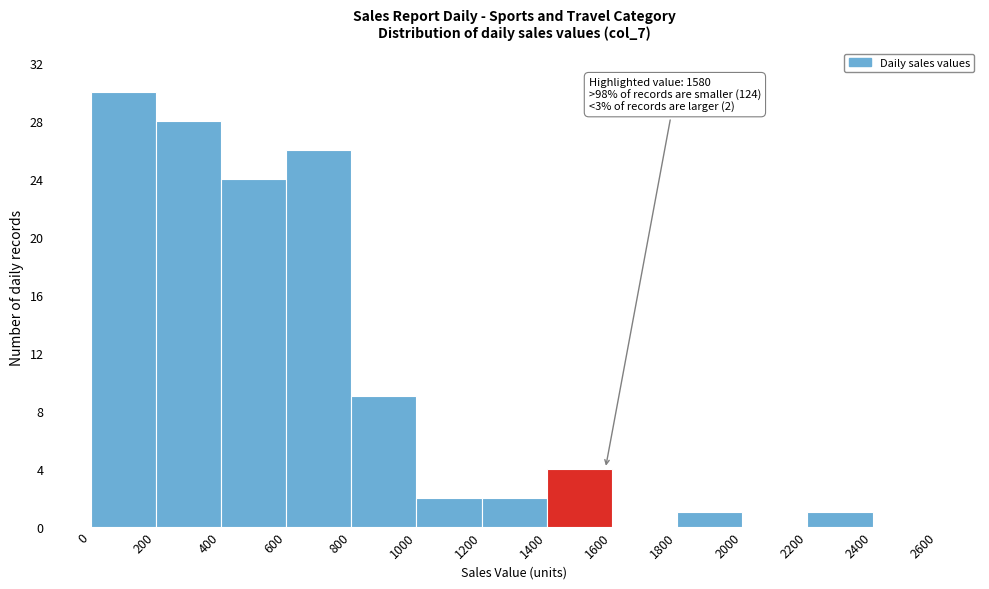

Over which range of the x-axis is the bar tallest?

0 to 200